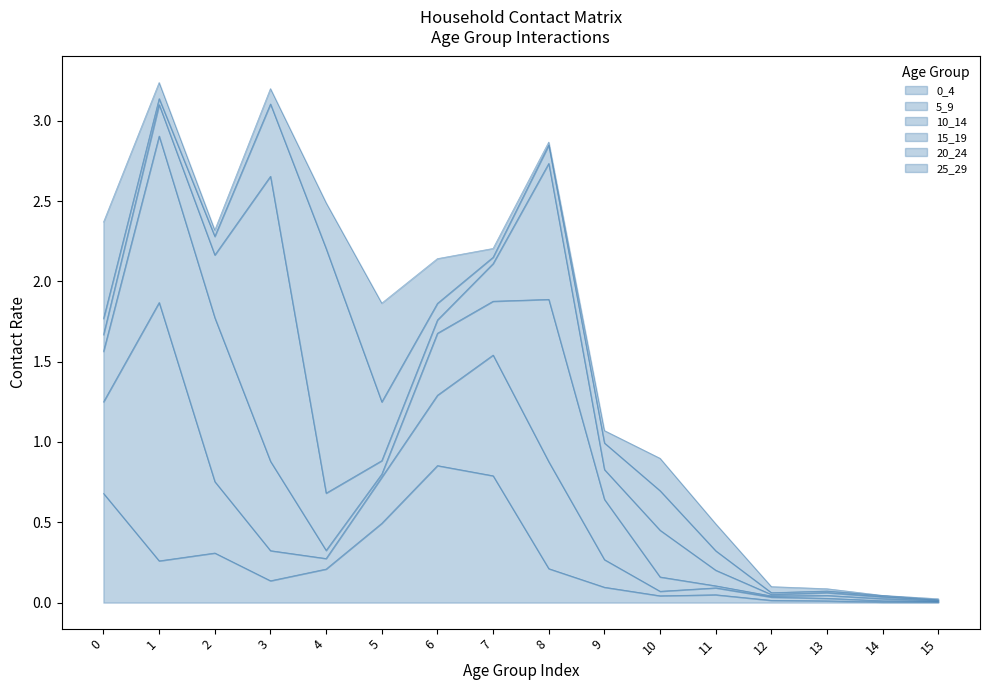

Is the value of 25_29 at 5 greater than the value of 15_19 at 11?

Yes